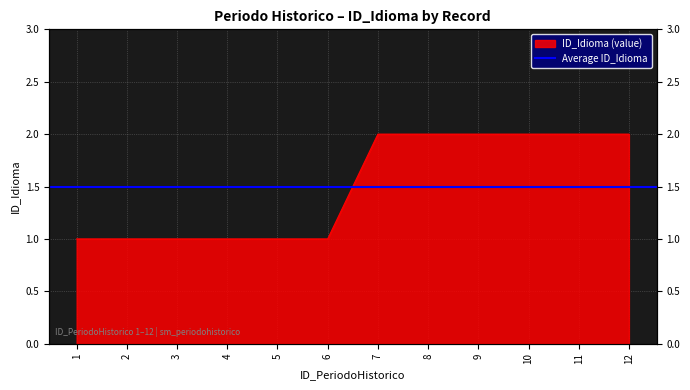

True or false: the data shows 2 at 9.

True